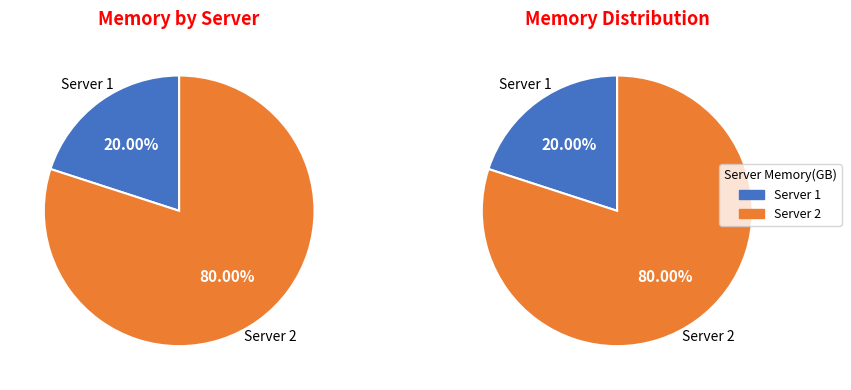

Rank the categories by value from lowest to highest.

Server 1, Server 2